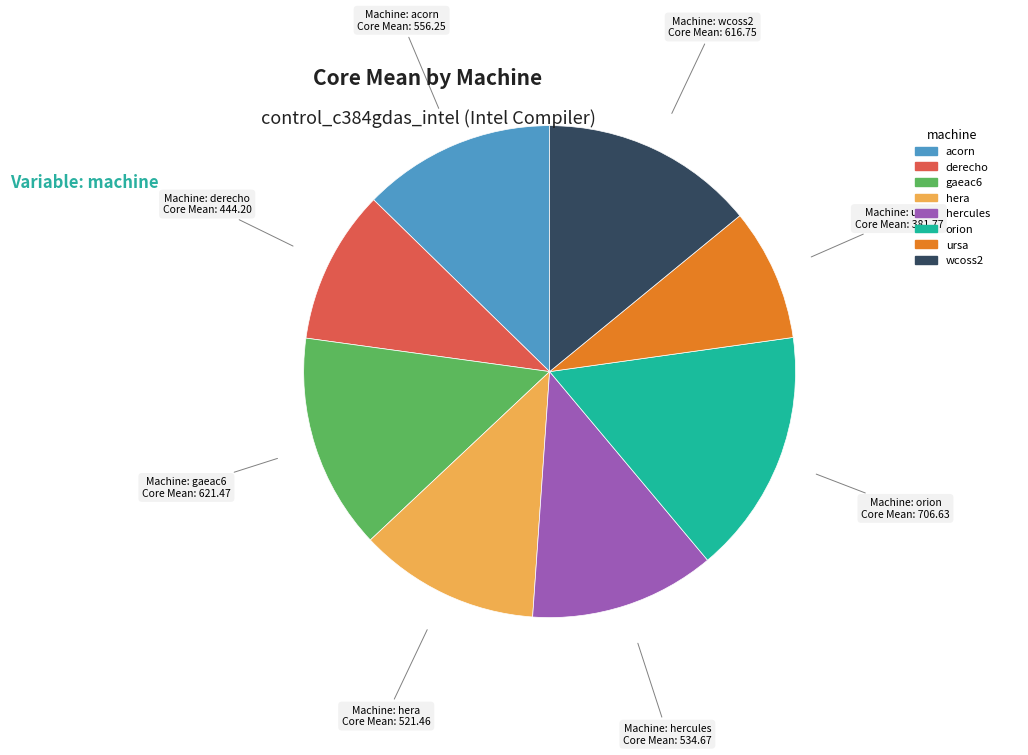

Do derecho and acorn together represent more than half of the pie?

No